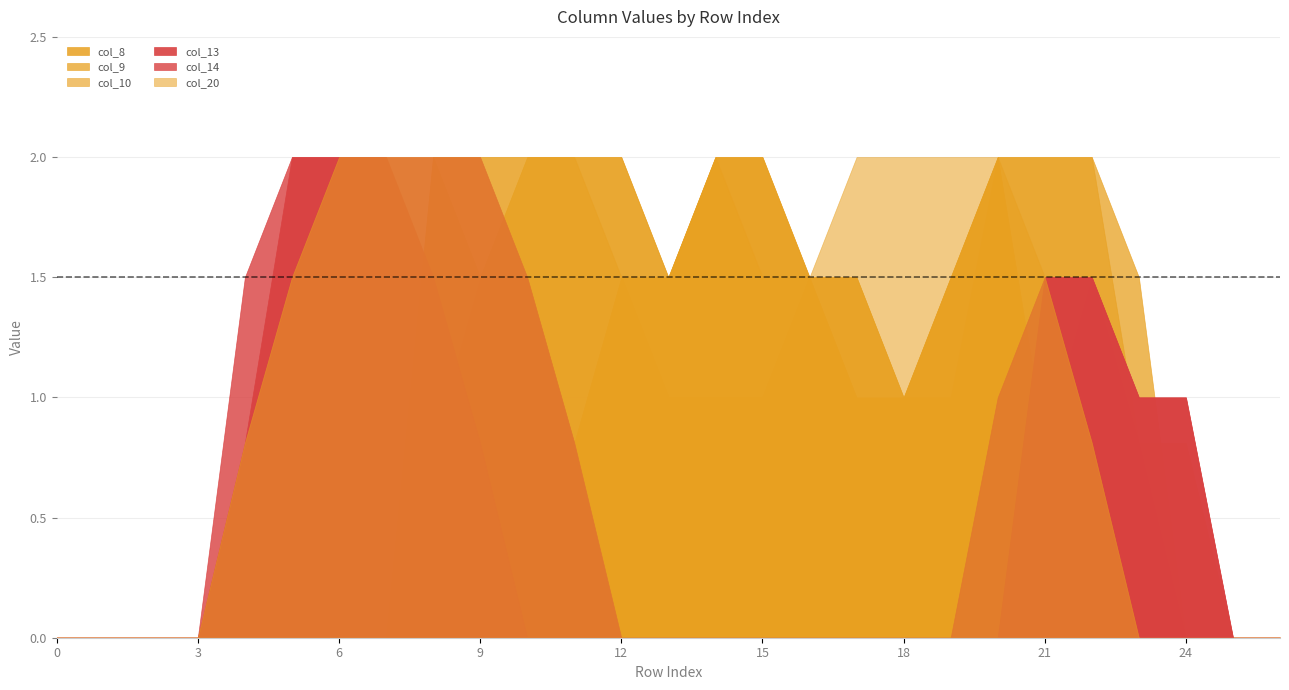

List the labels in order of col_13 value, largest first.

5, 6, 7, 8, 9, 10, 21, 22, 23, 24, 4, 11, 0, 1, 2, 3, 12, 13, 14, 15, 16, 17, 18, 19, 20, 25, 26